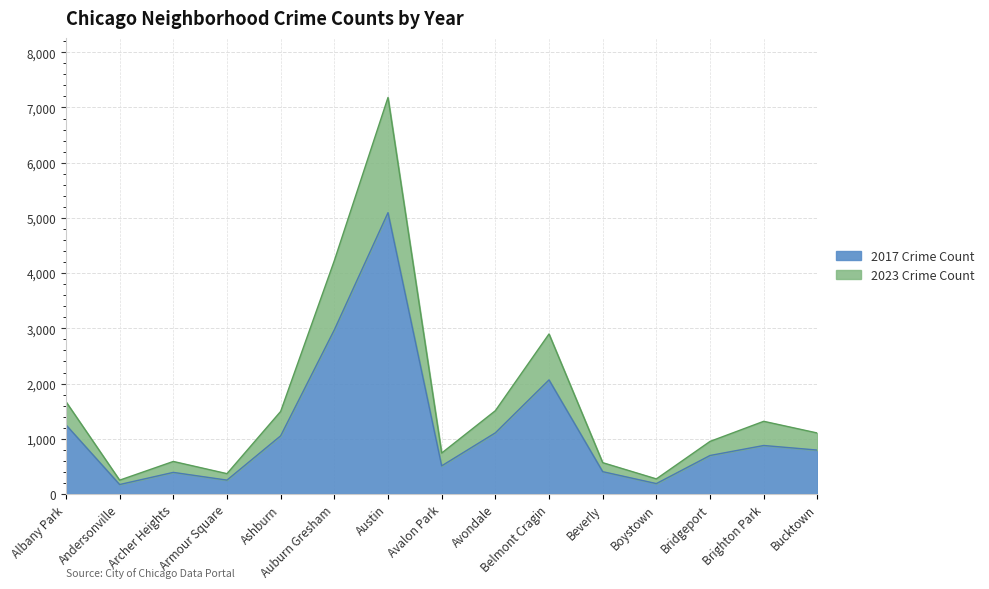

True or false: 2023 and 2019 cross at least once.

False